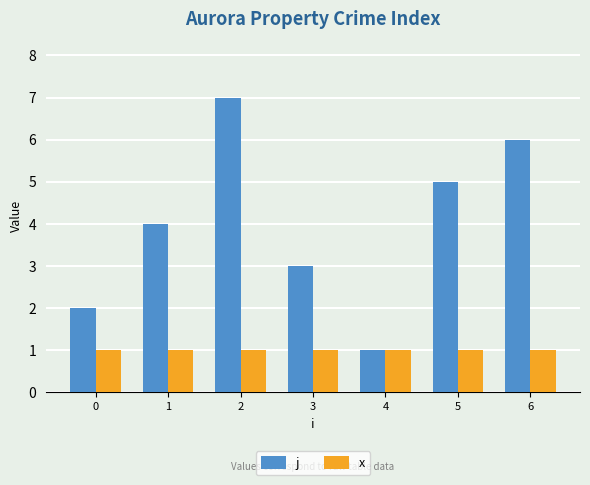

Reading right to left, extract all data points from this chart.

j: 6	5	1	3	7	4	2
x: 1	1	1	1	1	1	1